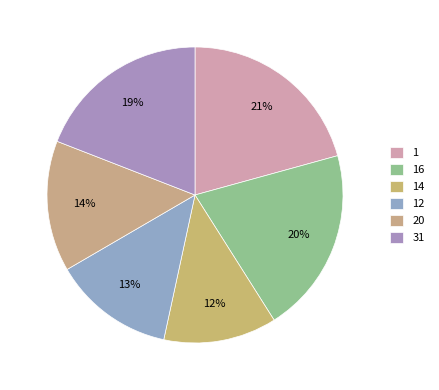

Rank the categories by value from lowest to highest.

14, 12, 20, 31, 16, 1